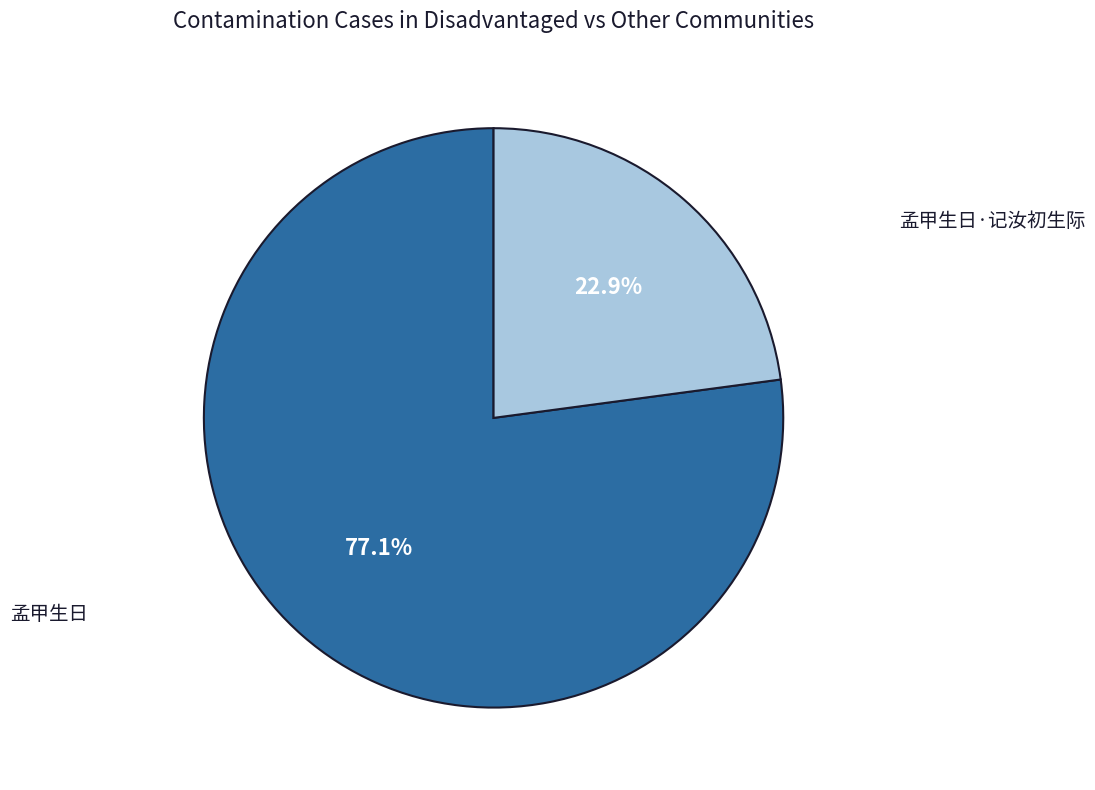

Does any single category account for the majority?

Yes